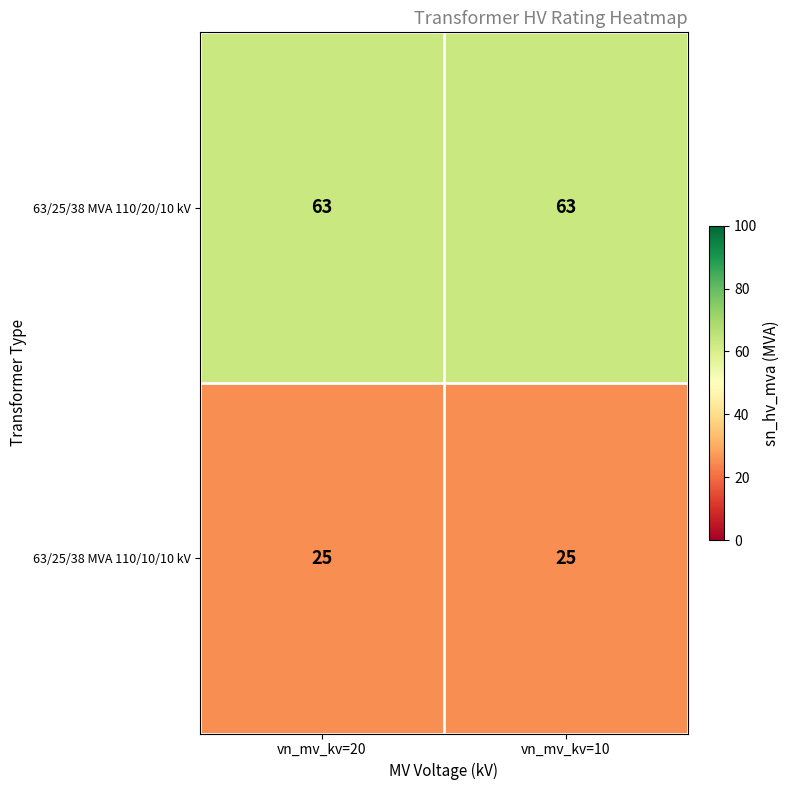

What is the average value of the 63/25/38 MVA 110/10/10 kV series?

25